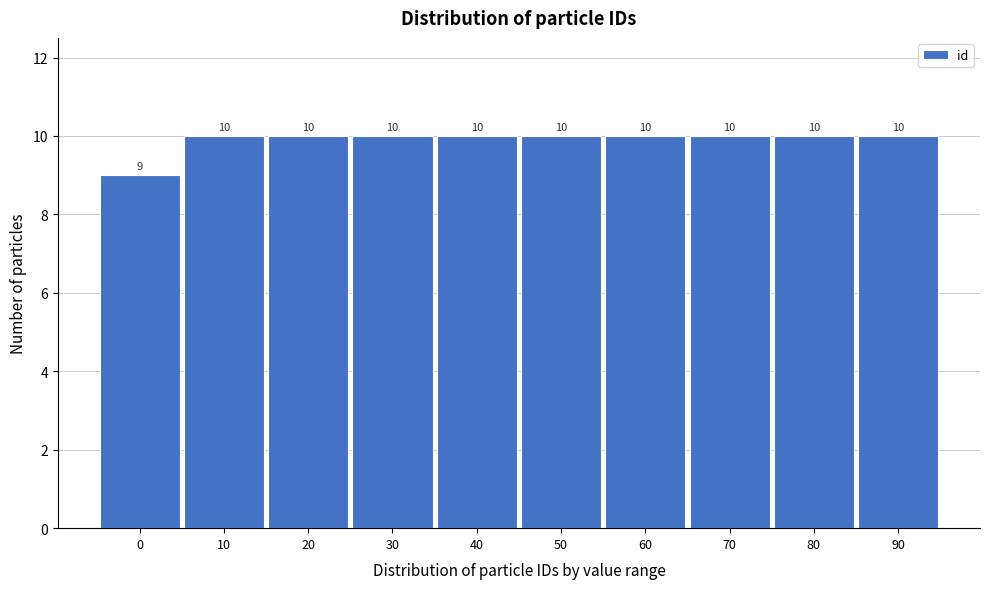

Reading left to right, what are all the values shown in this chart?

9	10	10	10	10	10	10	10	10	10